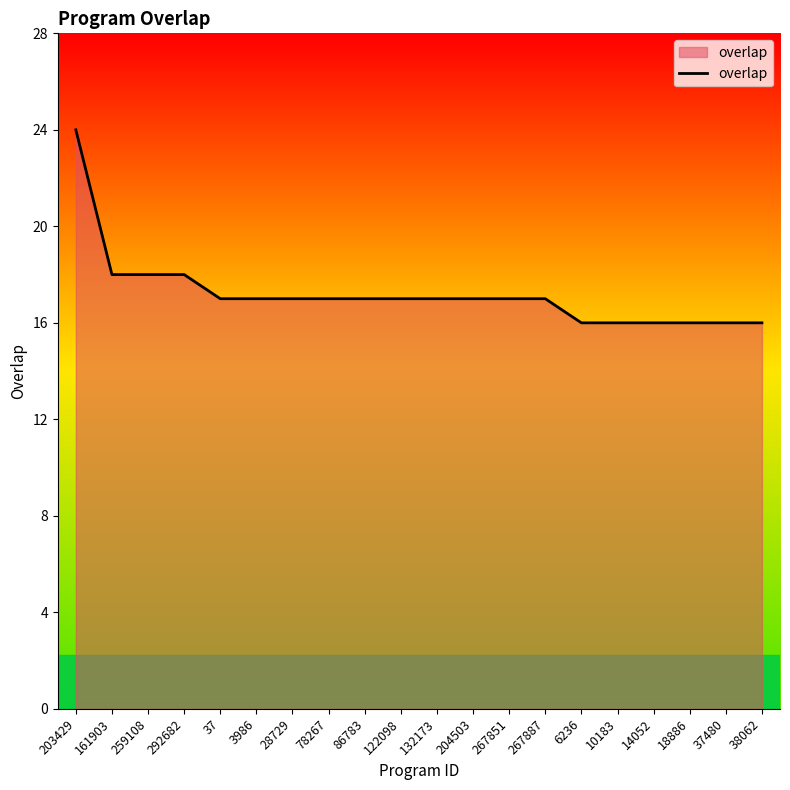

Approximately how many times larger is the value at 10183 compared to 204503?

0.9